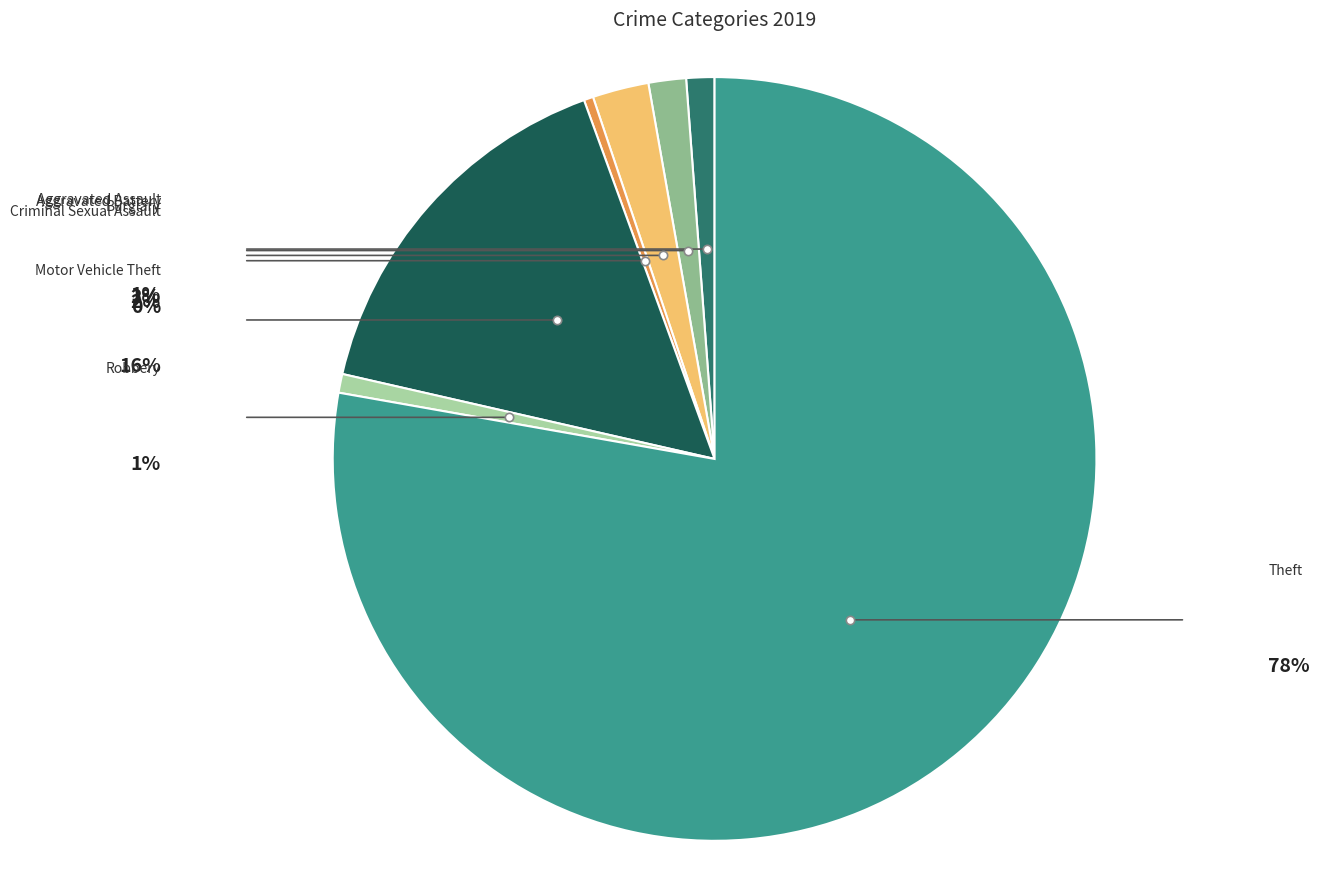

Is there any slice that represents more than half of the pie?

Yes